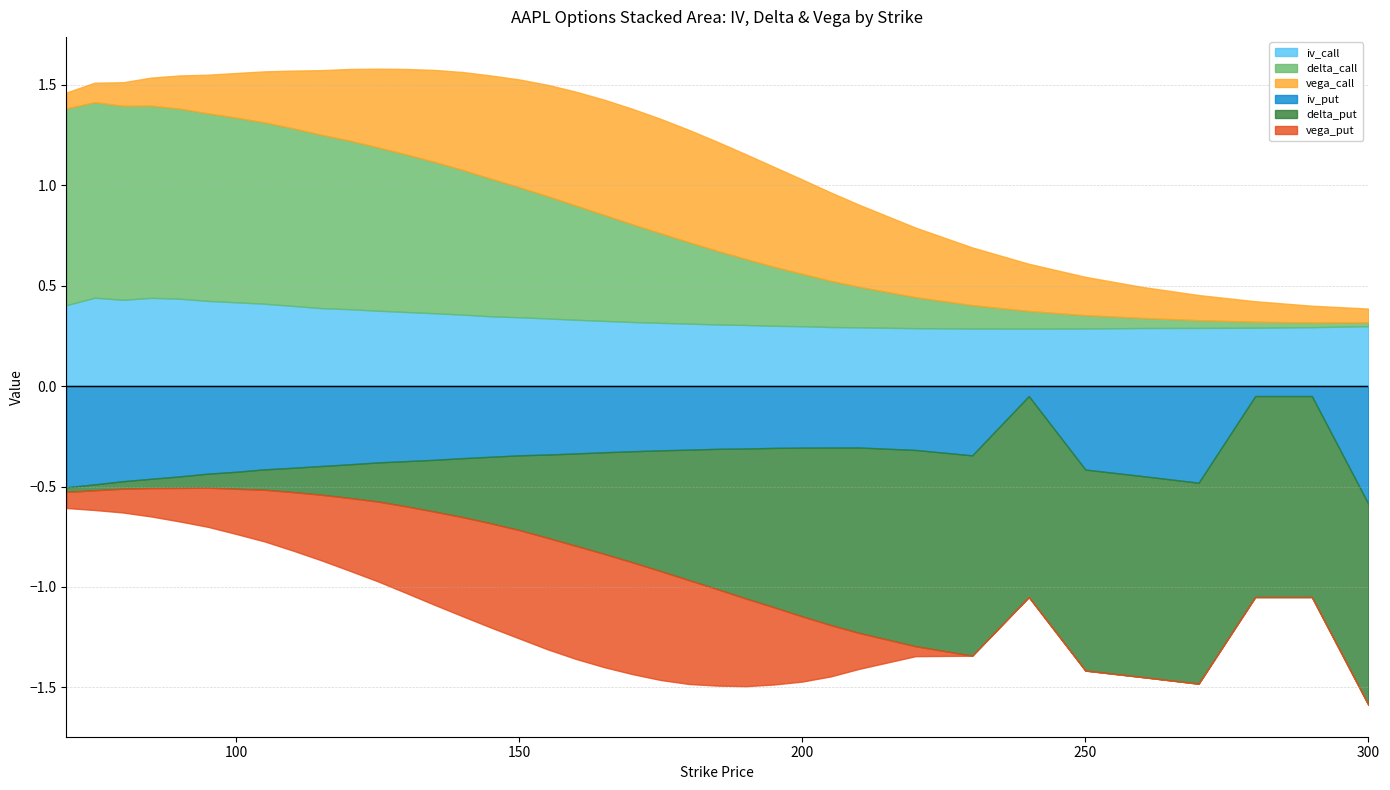

How many distinct data groups are displayed?

6